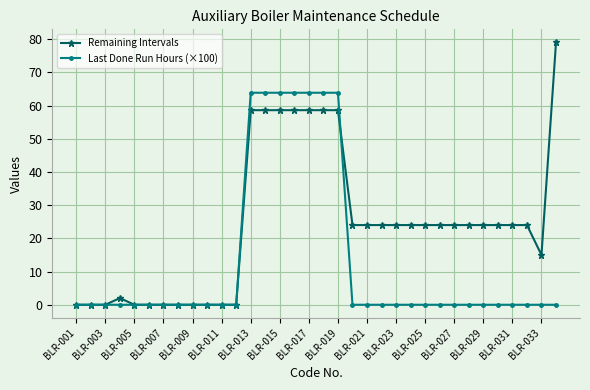

What is the difference between the second highest and second lowest values in the Remaining Intervals series?

58.6